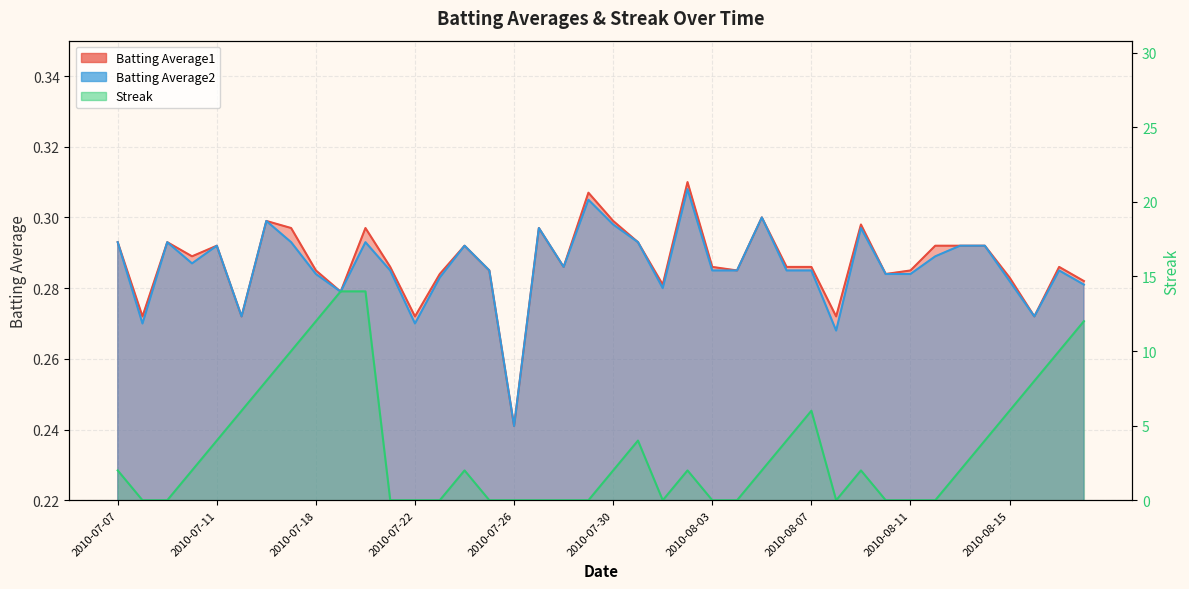

What is the total value across all series at 2010-08-12?

0.6